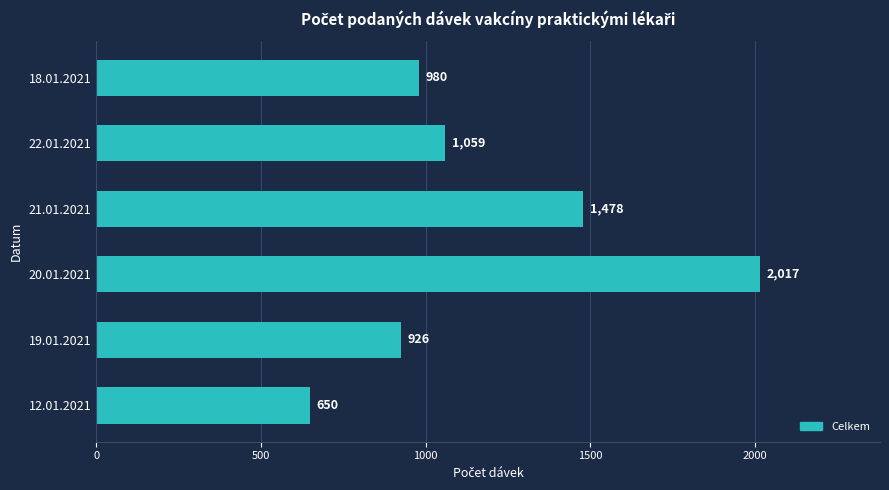

Which category has the highest value across all series?

20.01.2021